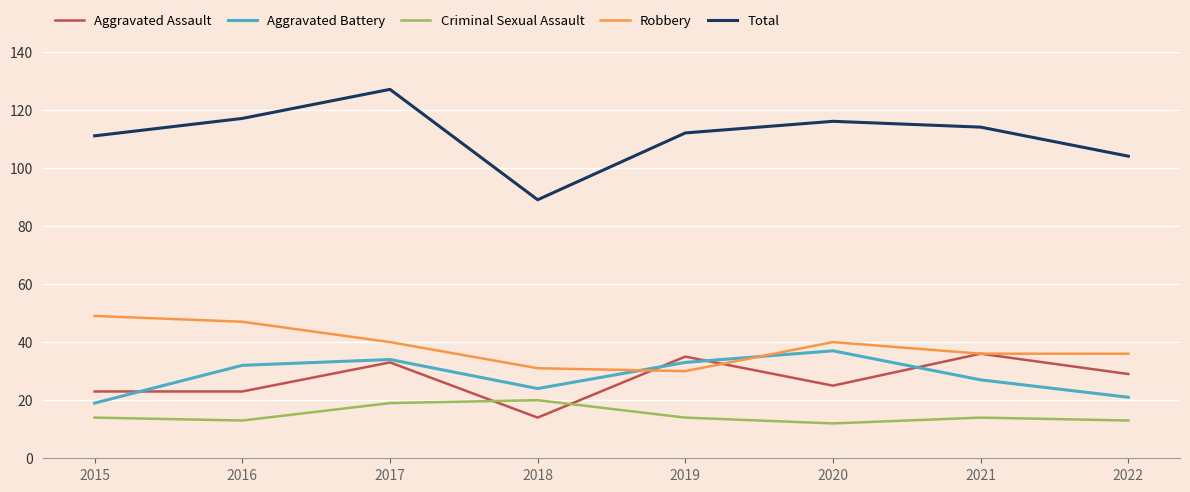

True or false: Aggravated Battery has a value of 14 at 2022.

False